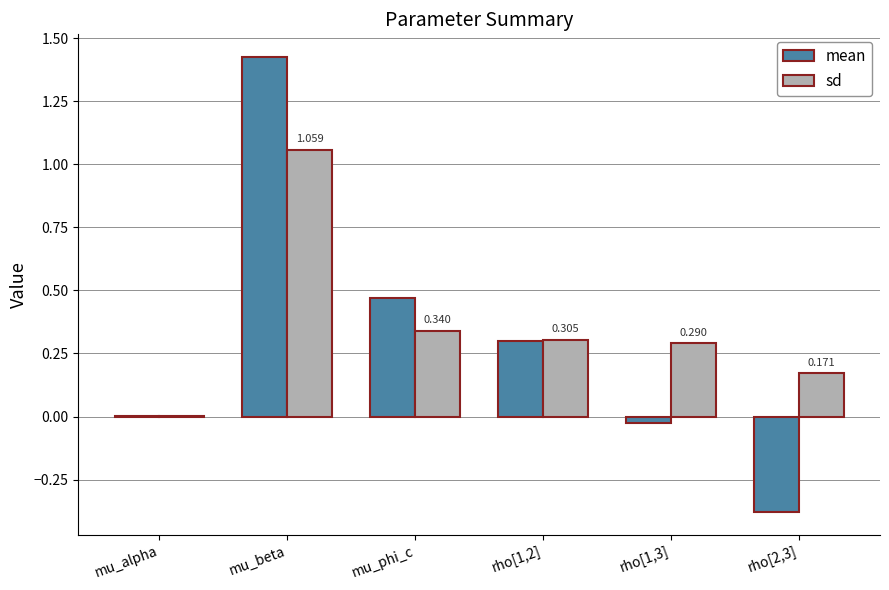

Between mu_beta and rho[1,2], which series saw the biggest shift?

mean